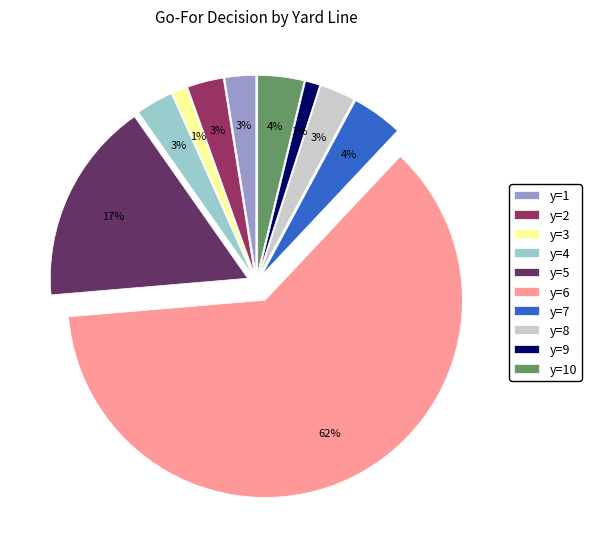

The y=6 slice represents 62% of the pie. True or false?

True